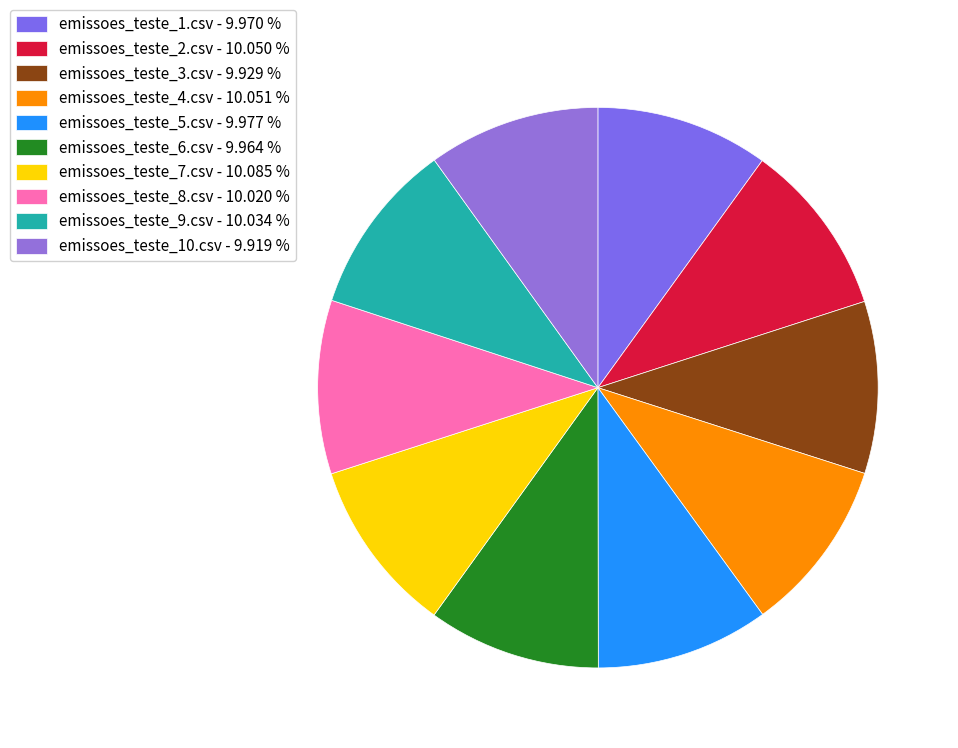

What percentage do emissoes_teste_8.csv and emissoes_teste_7.csv together represent?

20.1%